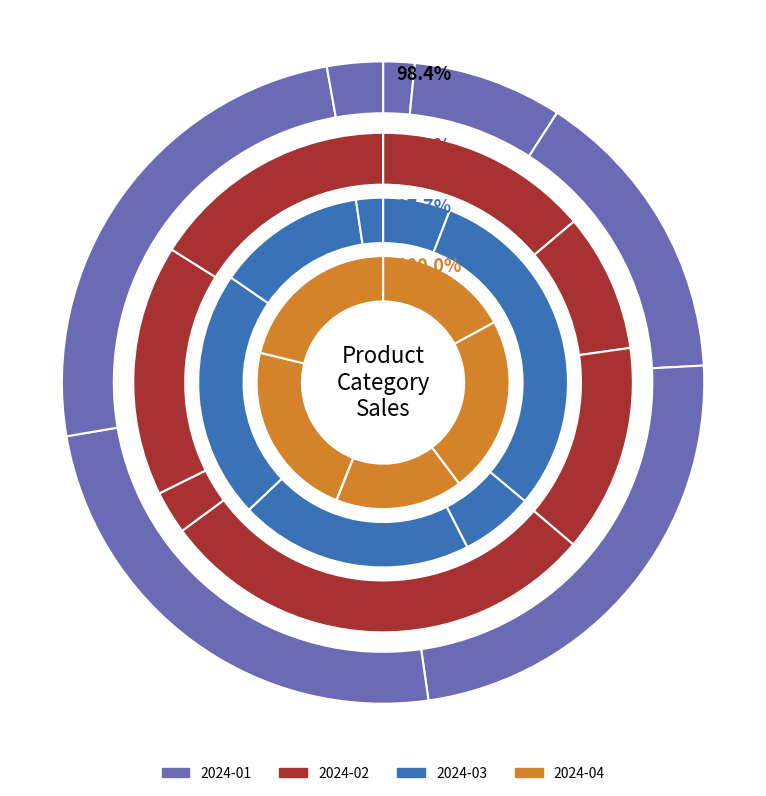

To the nearest percent, what percentage of the pie is Books?

2%